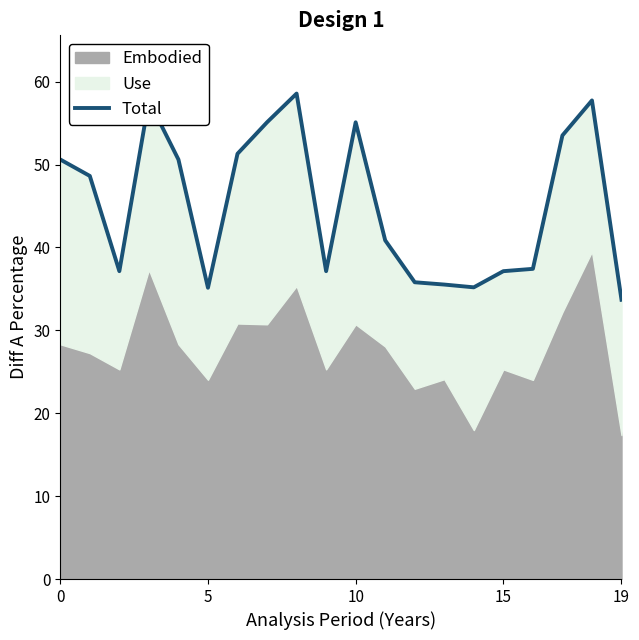

True or false: the data shows 50.6 at 0.

True